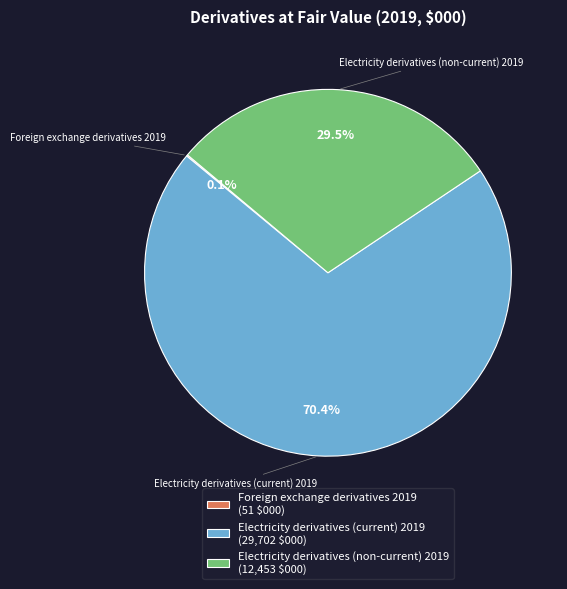

Is it true that Electricity derivatives (current) 2019 is 57% of the pie?

False